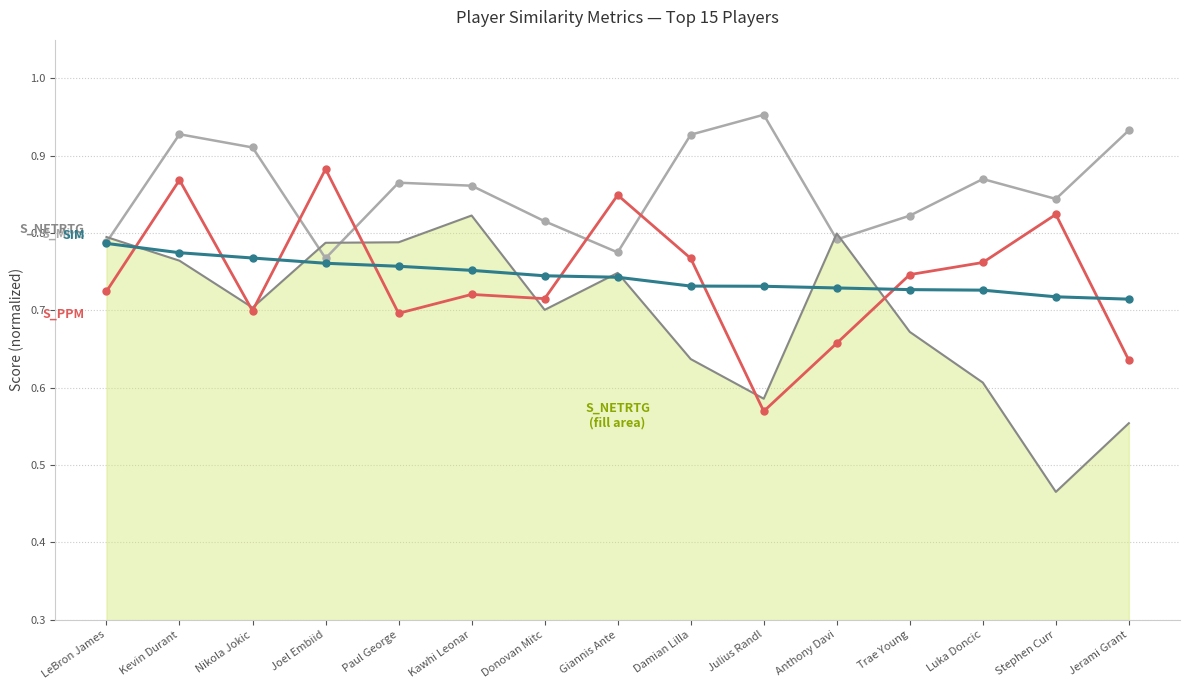

Which series has the largest total across all categories?

S_Mins